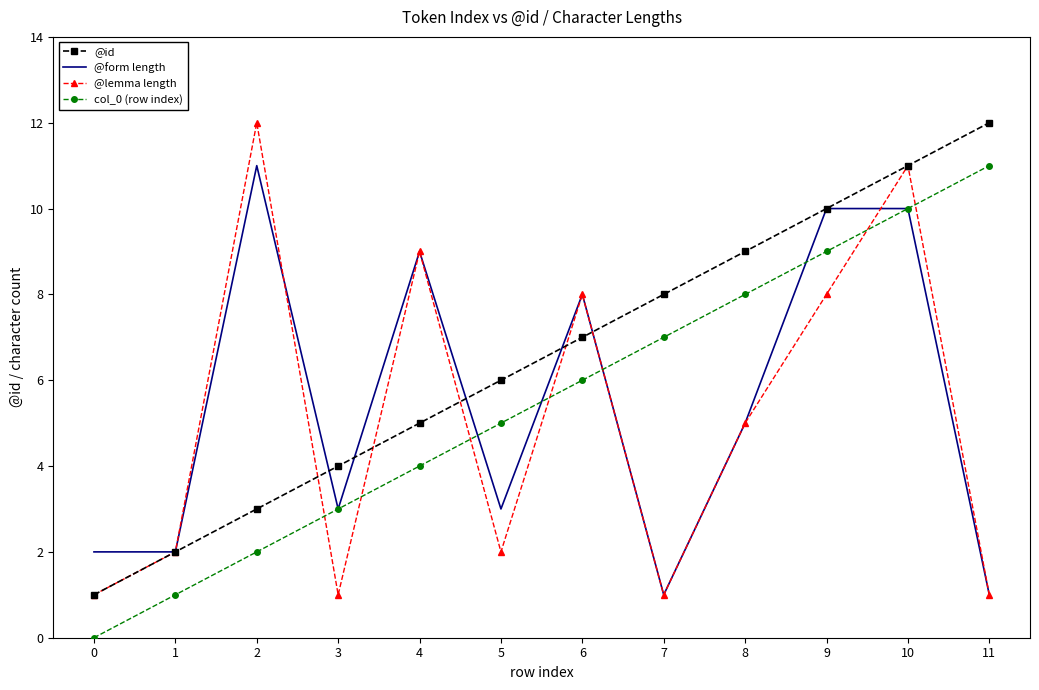

What is the sum of all @lemma length values?

61